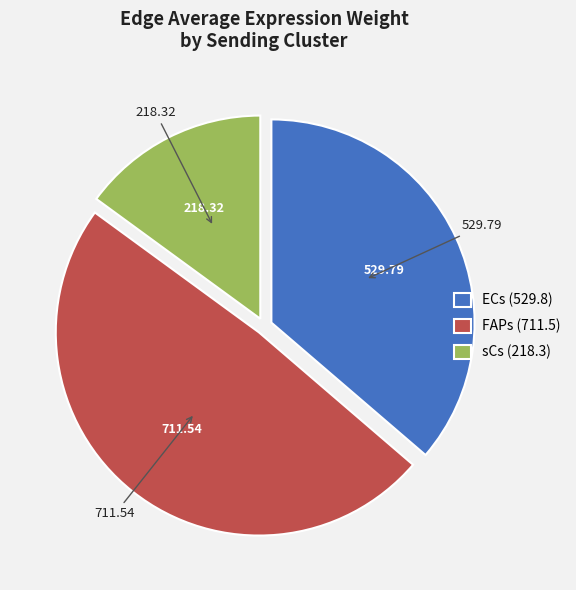

Count the number of slices in the pie.

3